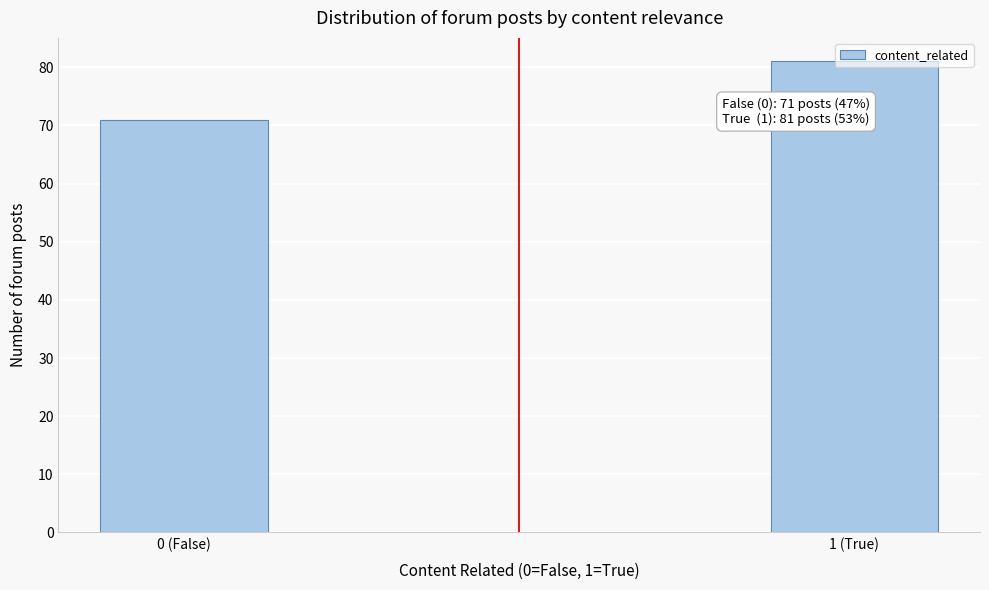

What is the label of the 2nd bar from the left?

1 (True)